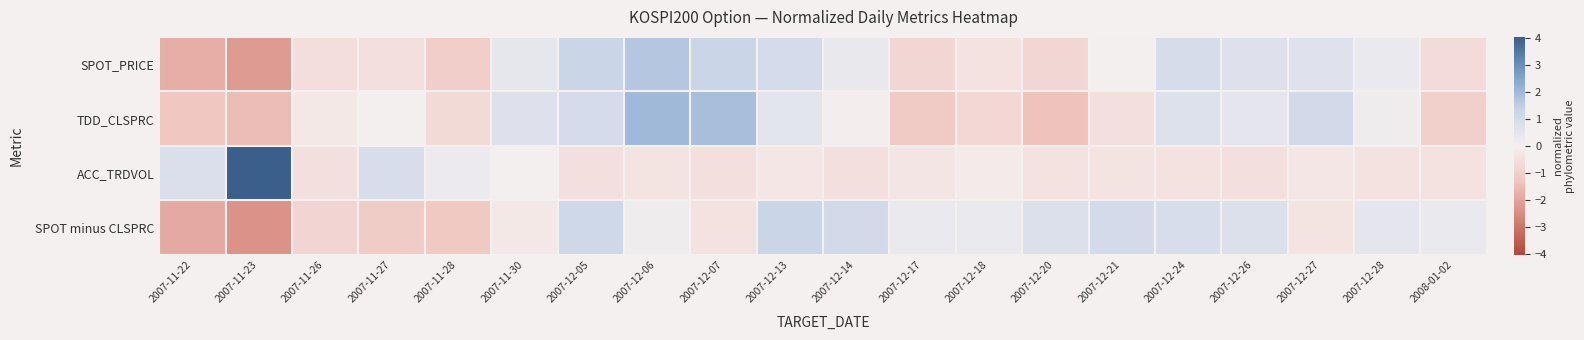

At which category does the chart reach its minimum across all series?

2007-11-23